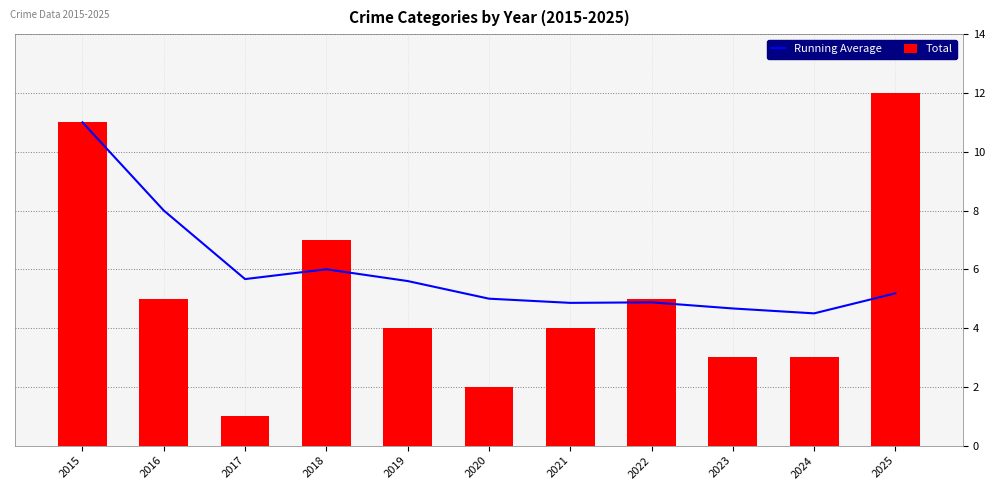

At which category does the chart reach its minimum across all series?

2017